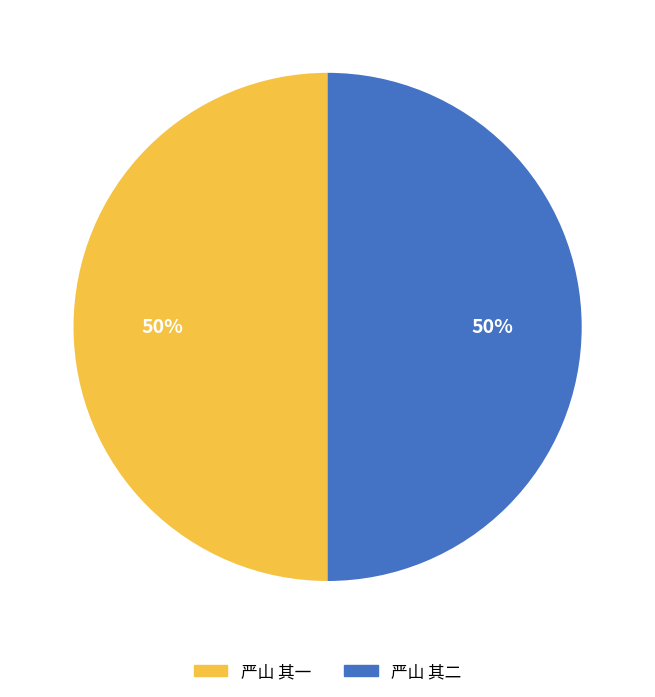

What percentage is the 严山 其一 slice, to the nearest percent?

50%